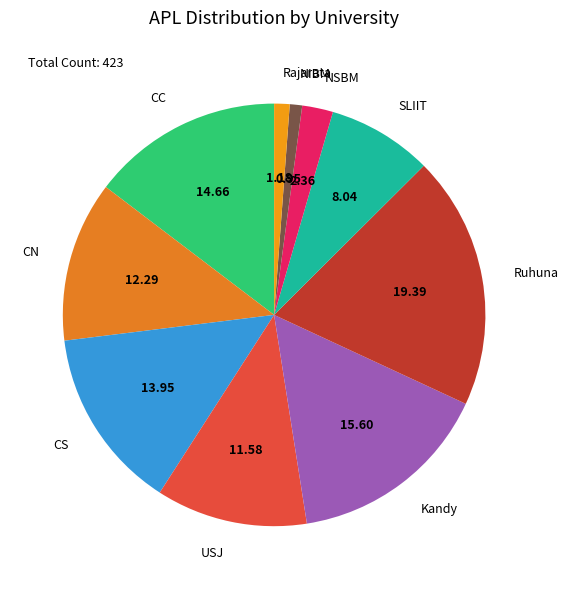

Which slice is the largest?

Ruhuna